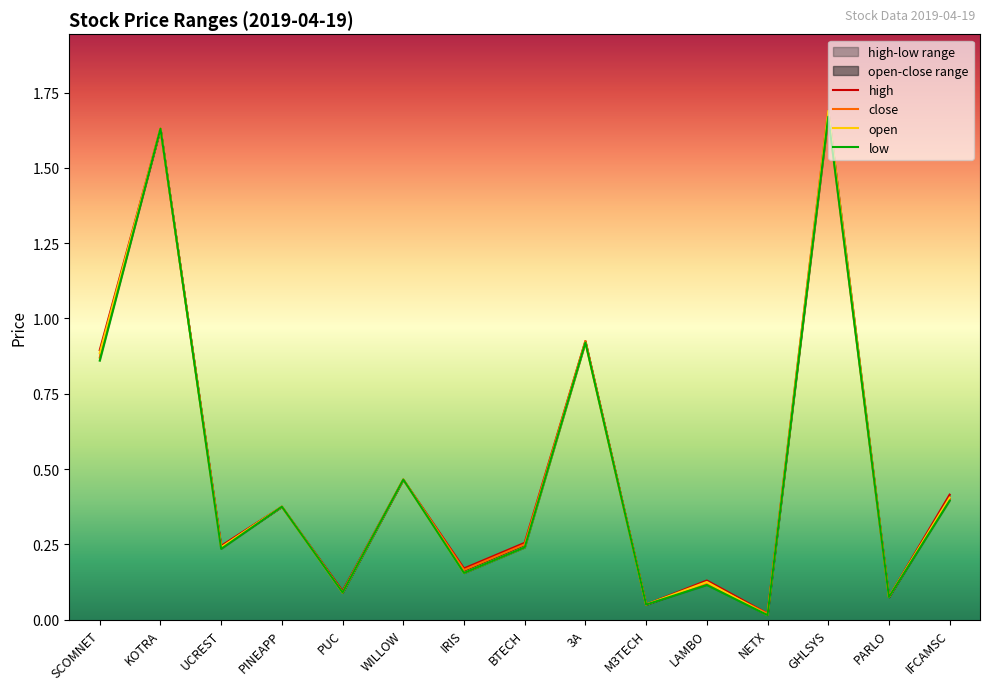

In high, how many points are higher than both neighbors (excluding endpoints)?

6